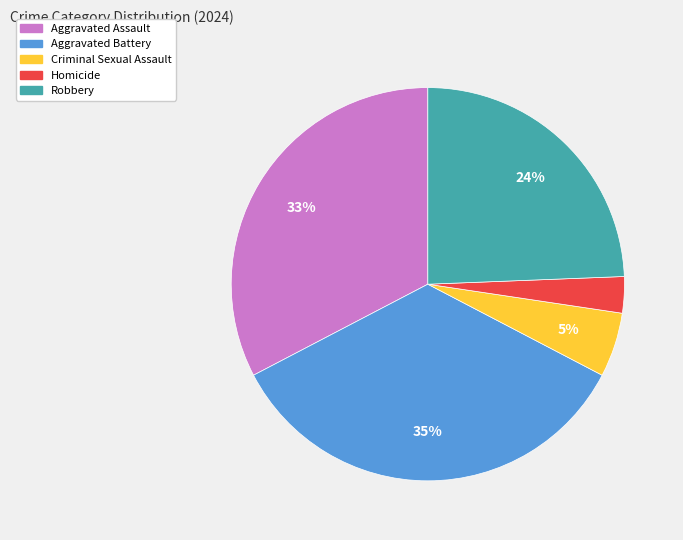

Is there a majority slice in this chart?

No